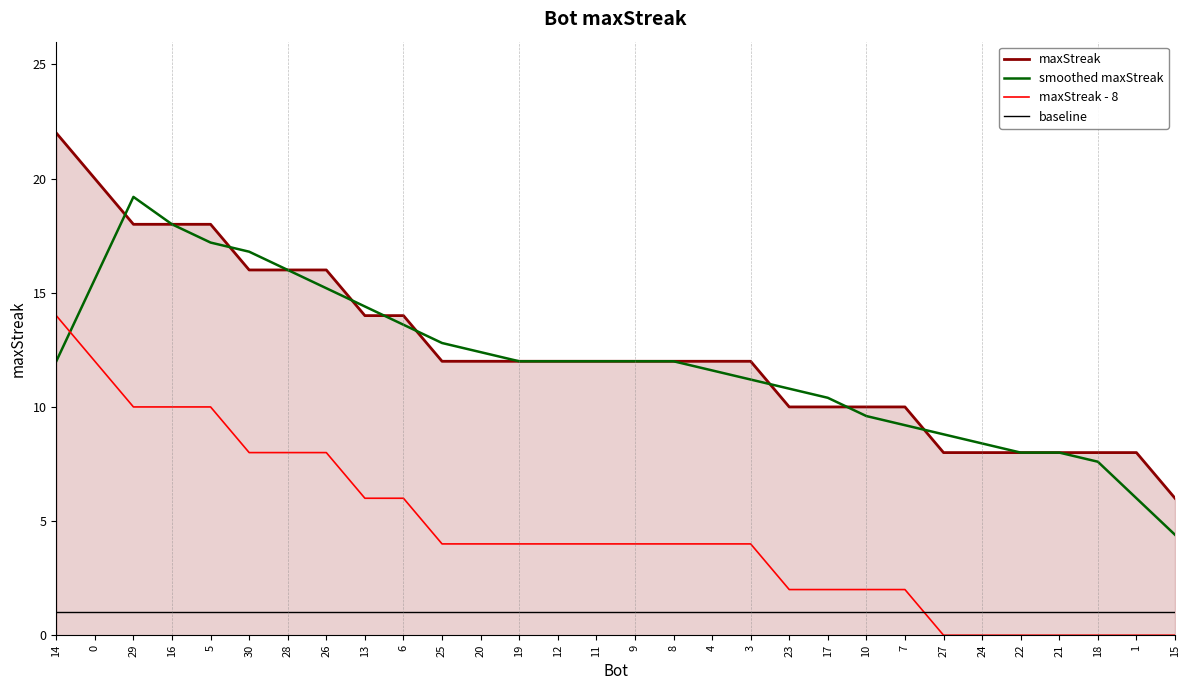

What is the greatest value displayed?

22